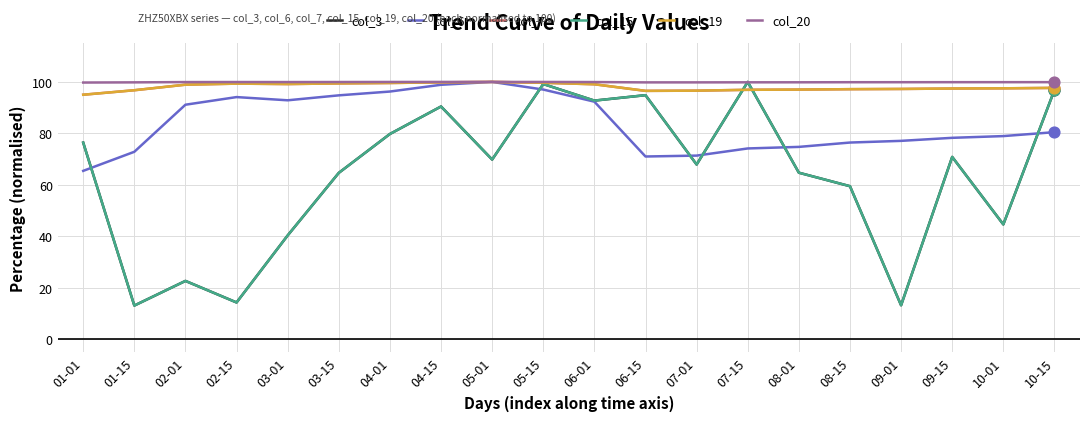

Is this an area chart (filled region under the line)?

No